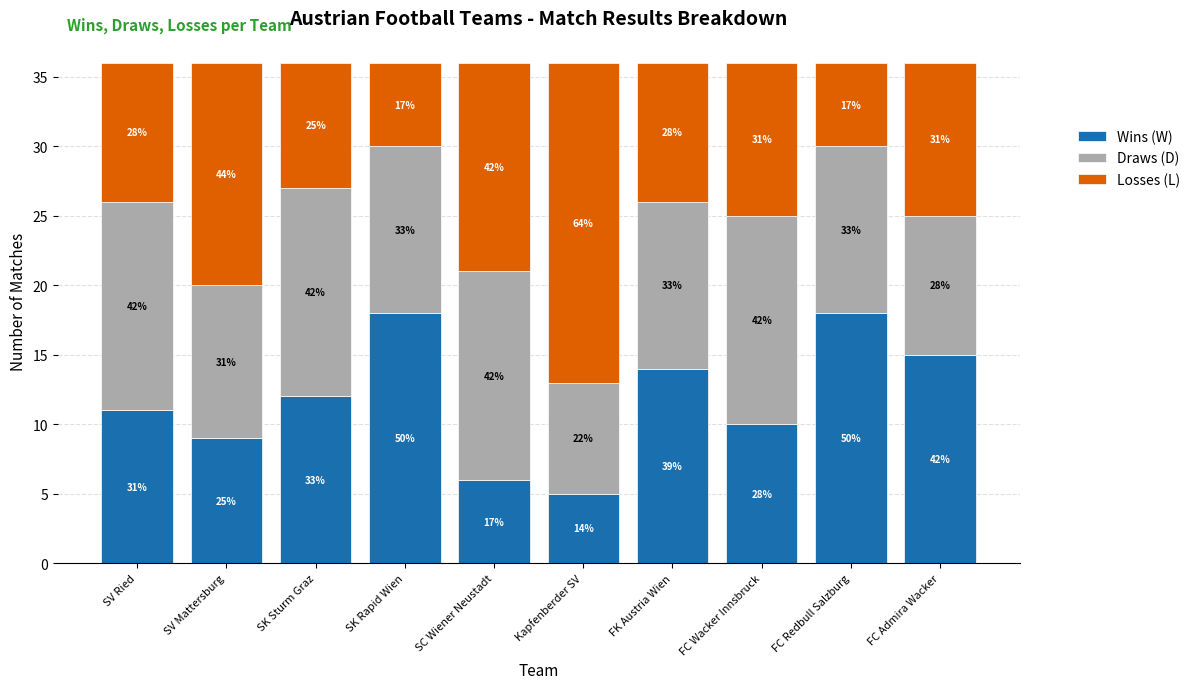

What are all the series names shown in the legend?

Wins (W), Draws (D), Losses (L)